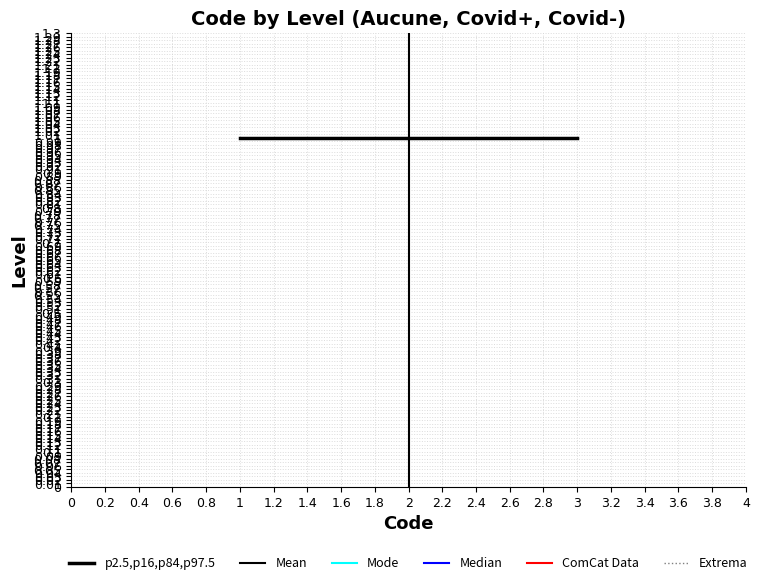

Which category has the highest value across all series?

1